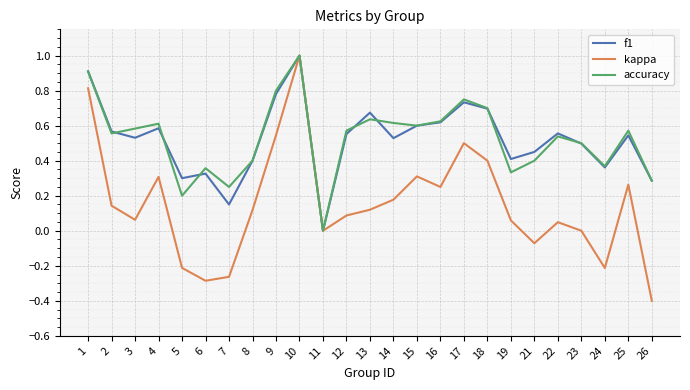

Which series has the widest spread of values?

kappa